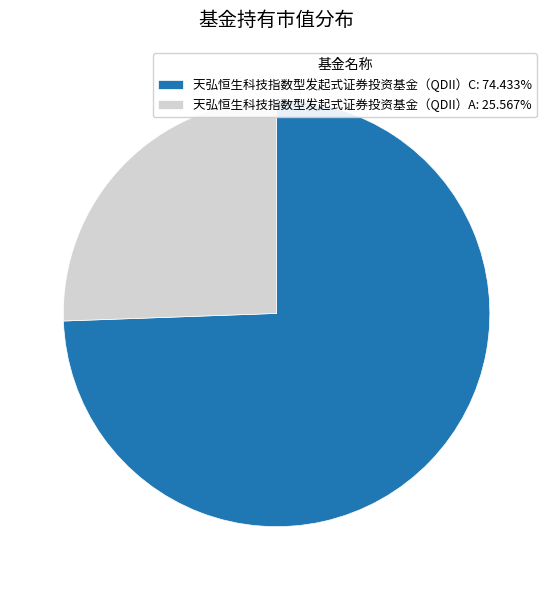

Does 天弘恒生科技指数型发起式证券投资基金（QDII）A: 25.567% represent more than half of the total?

No